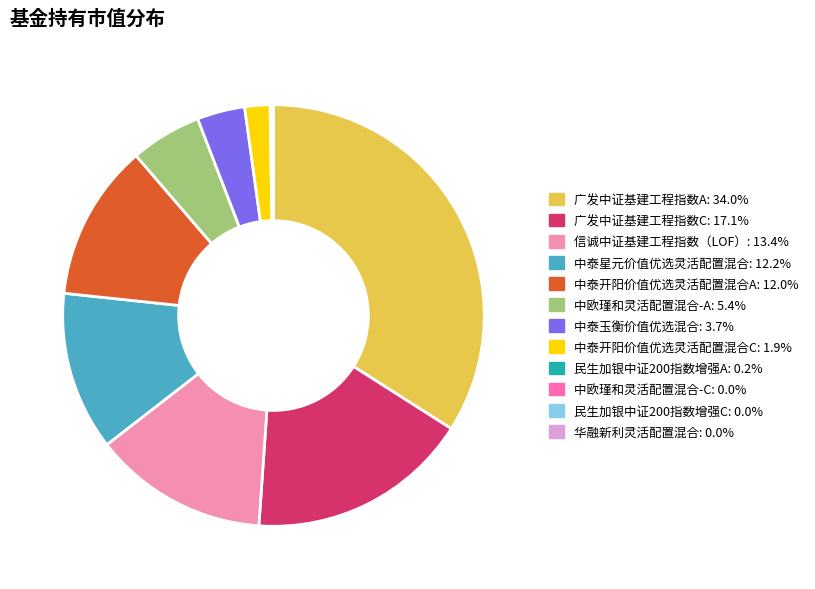

Which category has the biggest portion of the pie?

广发中证基建工程指数A